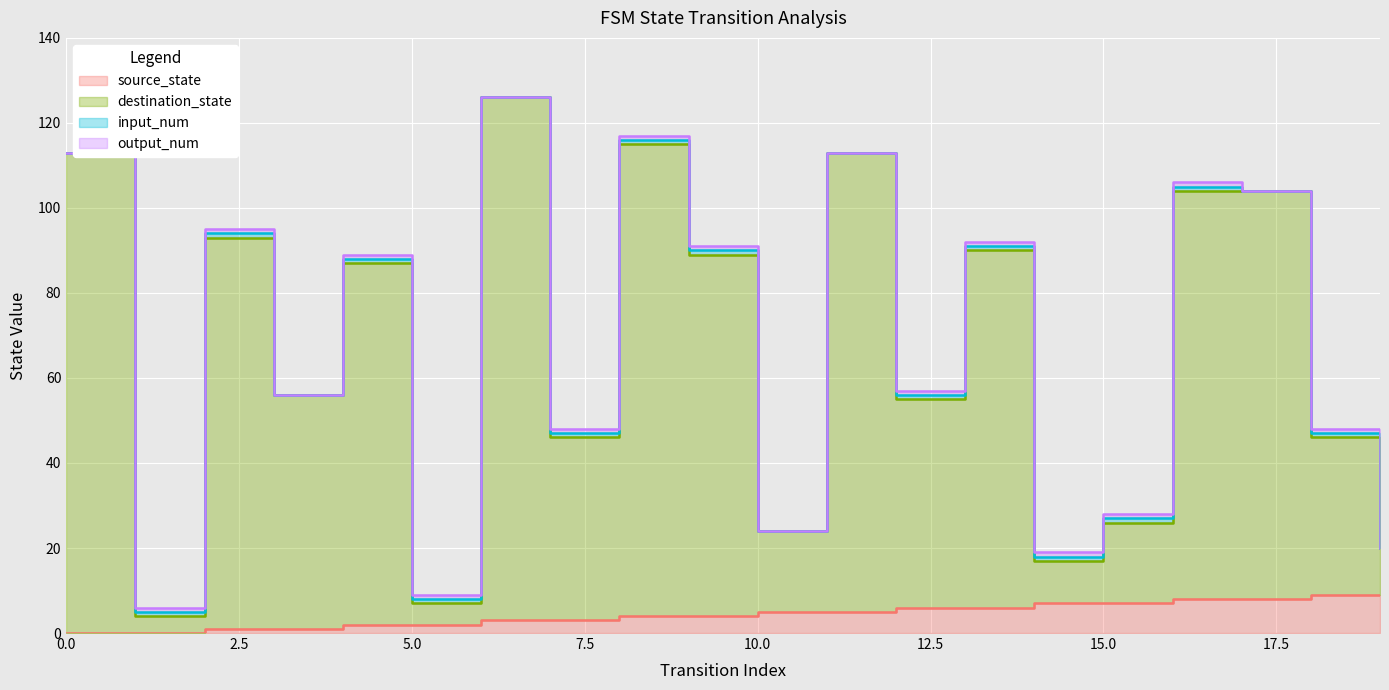

At how many categories does at least one series exceed 10?

18